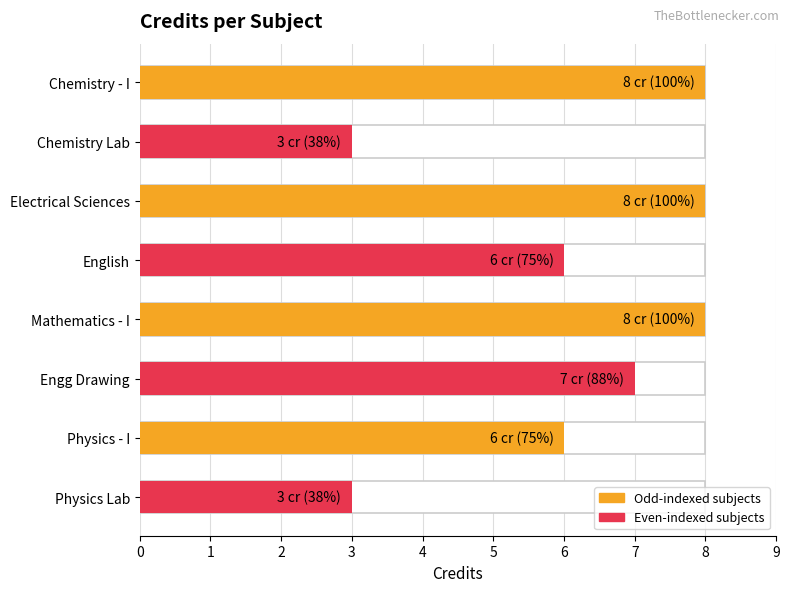

What is the value of the 6th bar from the left?

7